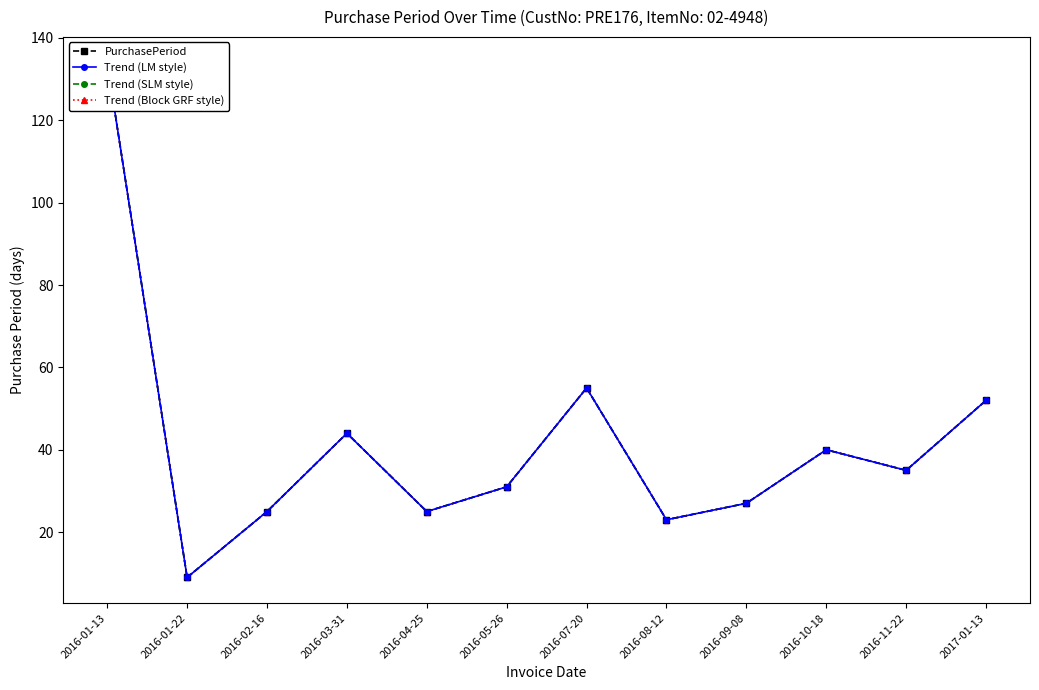

At 2016-09-08, list the series in order from smallest to largest.

PurchasePeriod, Trend (LM style), Trend (SLM style), Trend (Block GRF style)